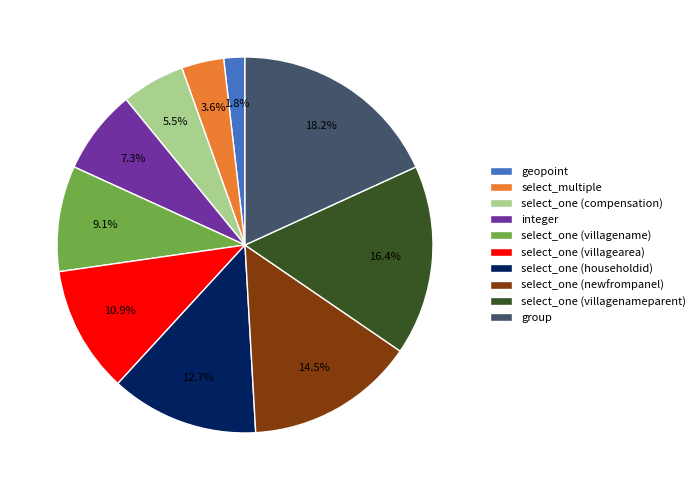

To the nearest percent, what percentage of the pie is geopoint?

2%